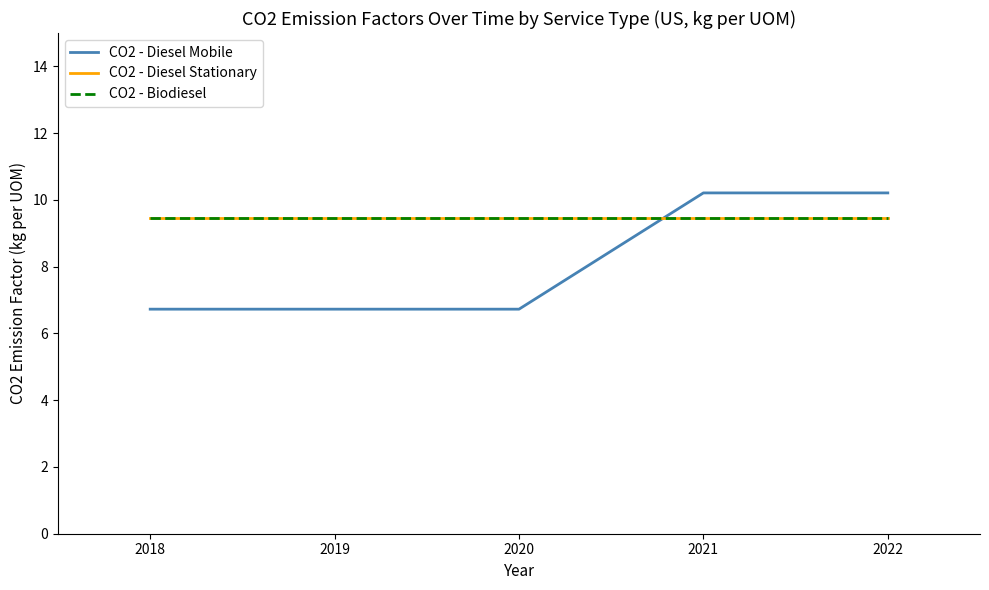

Does the chart display data point markers on the line(s)?

No